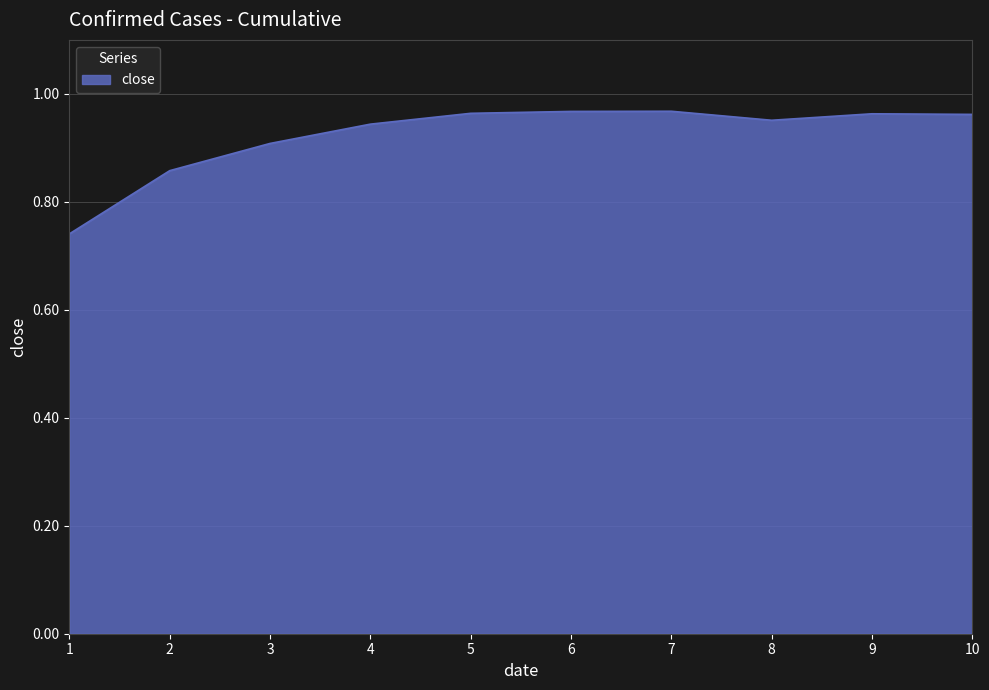

The chart shows a value of 0.6 at 10. True or false?

False